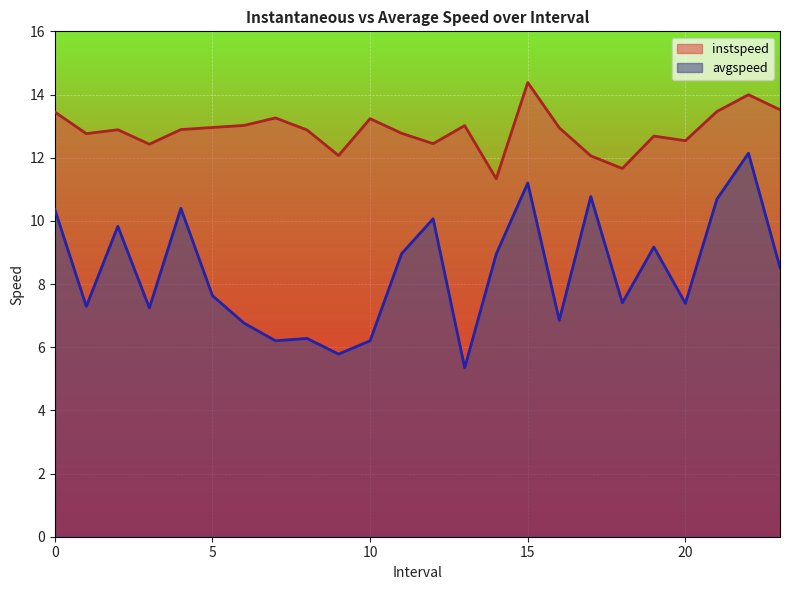

What is the highest value of the instspeed series?

14.4